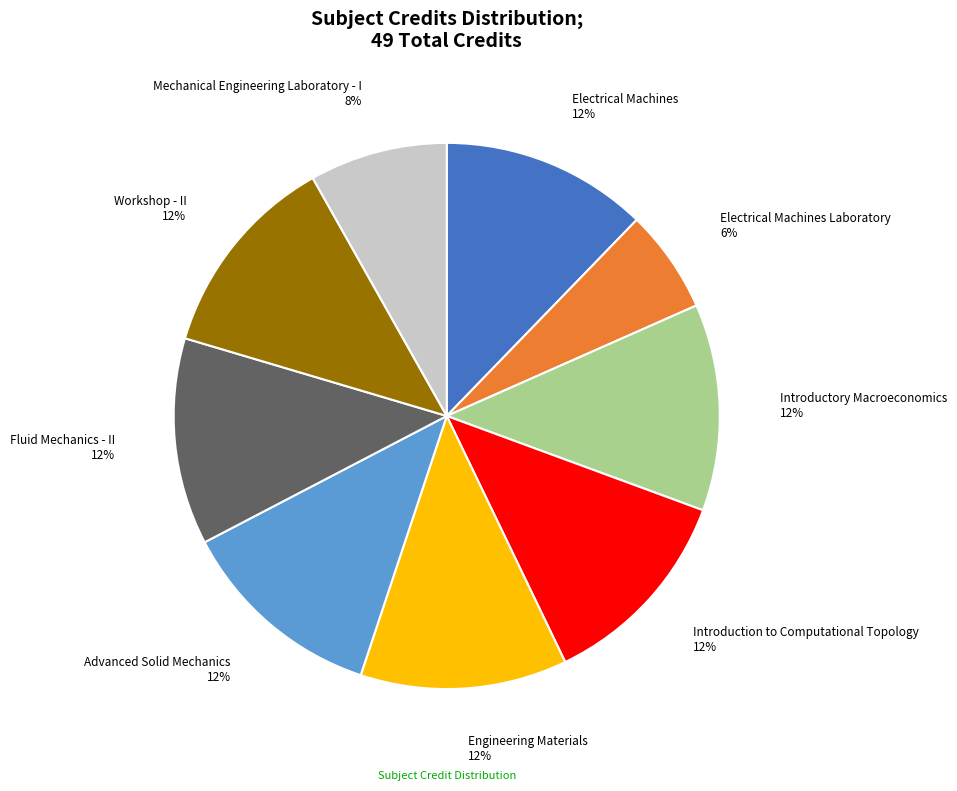

What percentage is the Advanced Solid Mechanics slice, to the nearest percent?

12%